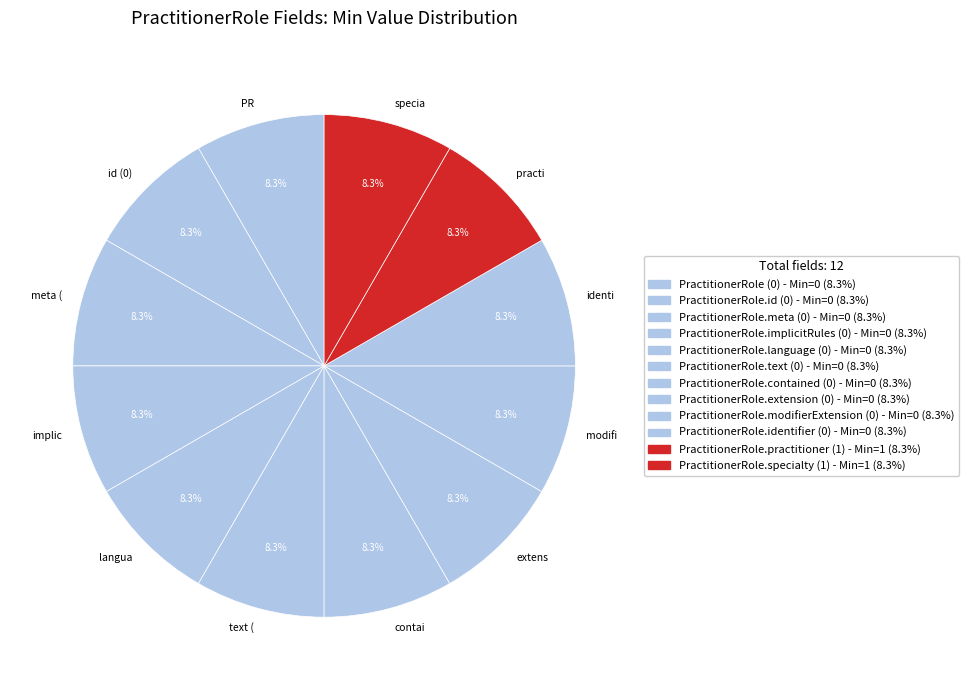

Do modifi and contai together represent more than half of the pie?

No